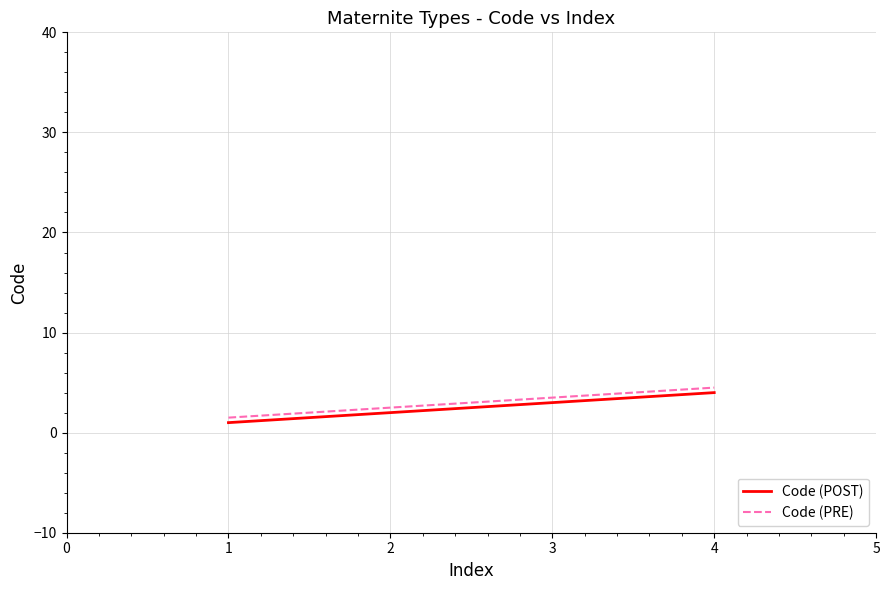

What is the sum of the Code (POST) values at 2 and 1?

3.0